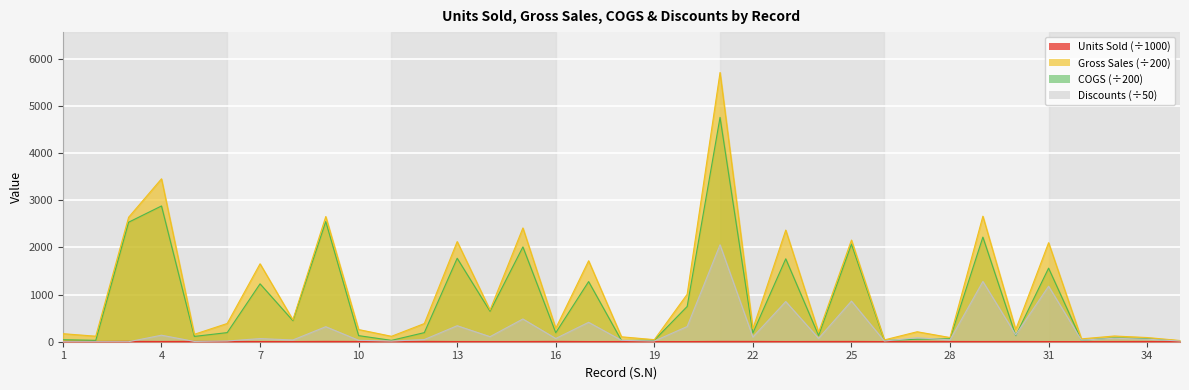

True or false: Units Sold has more than 0 points higher than both neighbors.

True